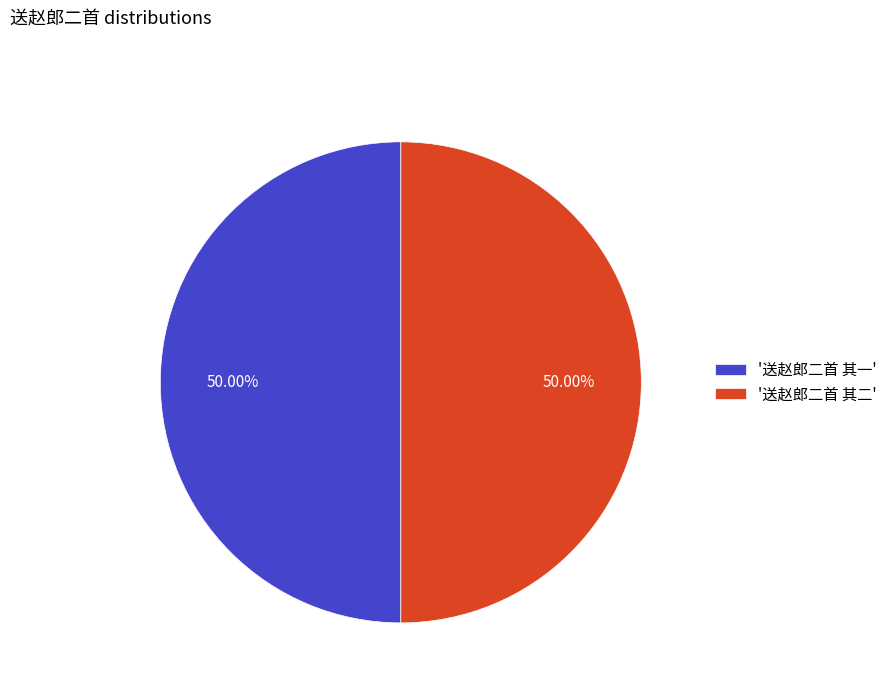

What is the ratio of the value at '送赵郎二首 其一' to the value at '送赵郎二首 其二'?

1.0